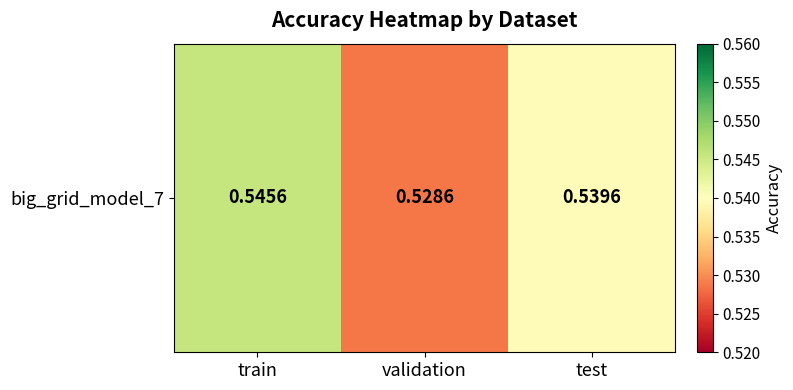

Which category has the lowest value across all series?

validation